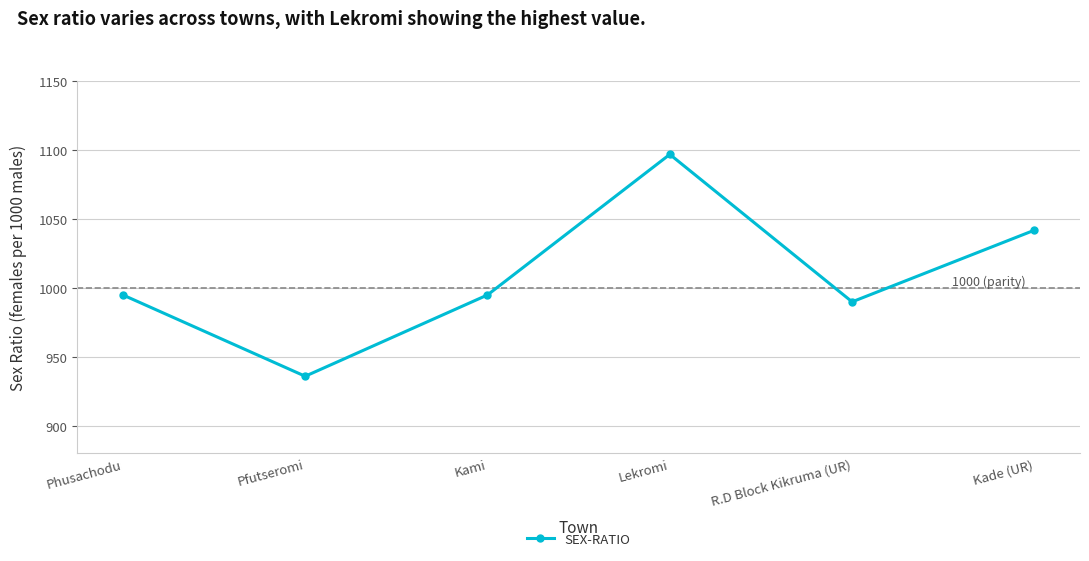

How many data points are less than 995?

2